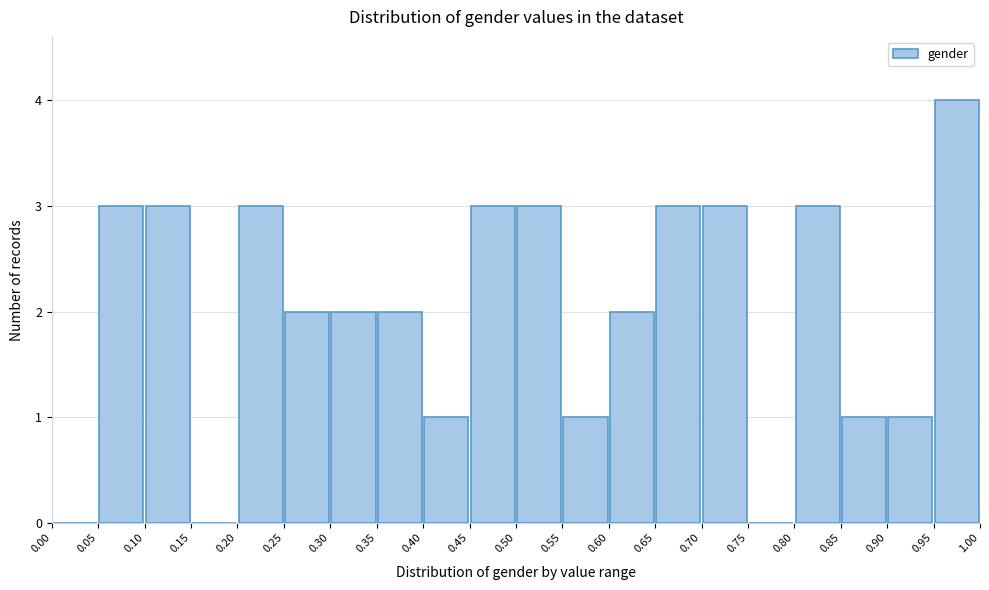

What is the height of the bar covering 0.95 to 1.00 on the x-axis? The values are not printed on the chart, so give them approximately, as read against the axis.

4